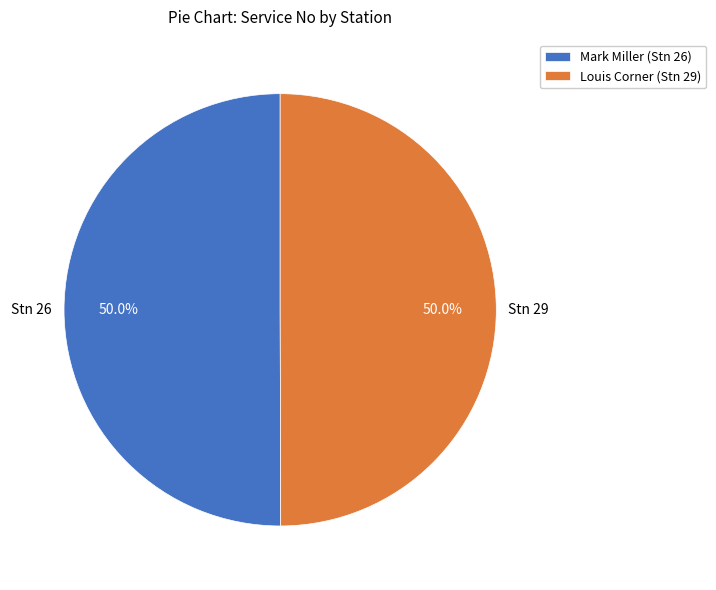

Approximately how many times larger is the value at Louis Corner (Stn 29) compared to Mark Miller (Stn 26)?

1.0